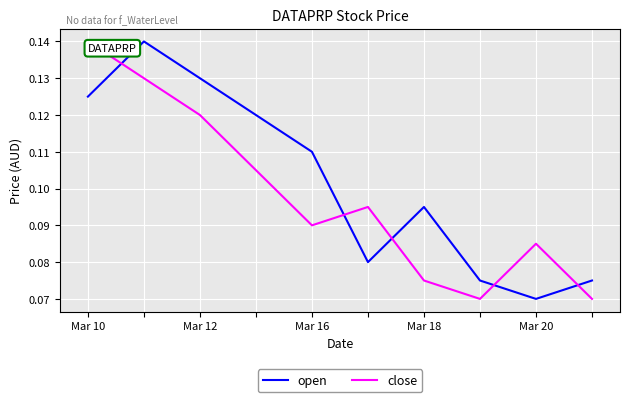

List the series in order of their overall mean, lowest first.

close, open